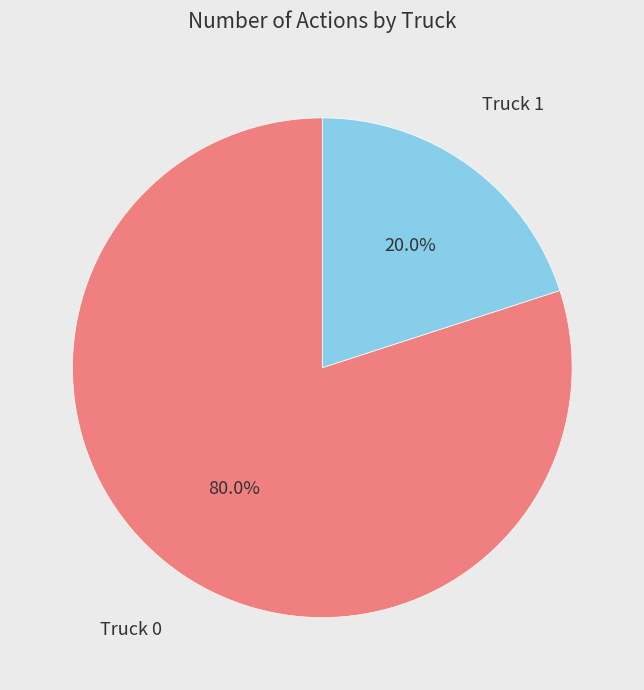

Count the number of slices in the pie.

2